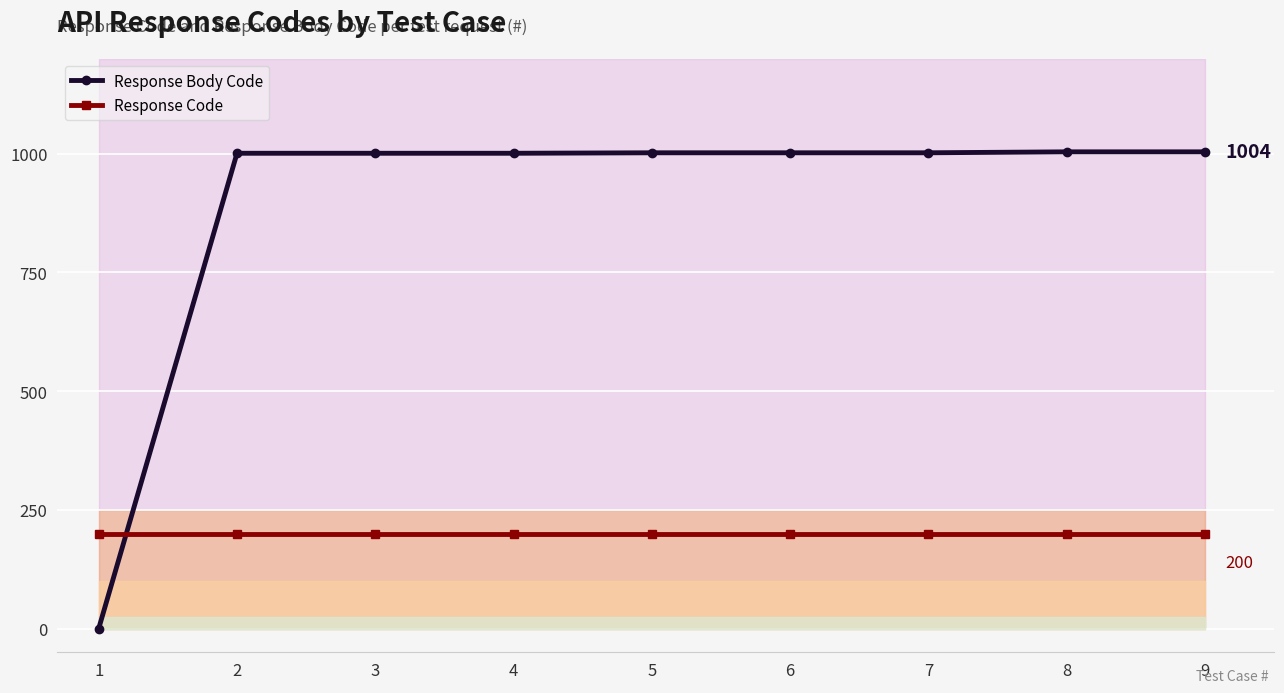

How many distinct data groups are displayed?

2